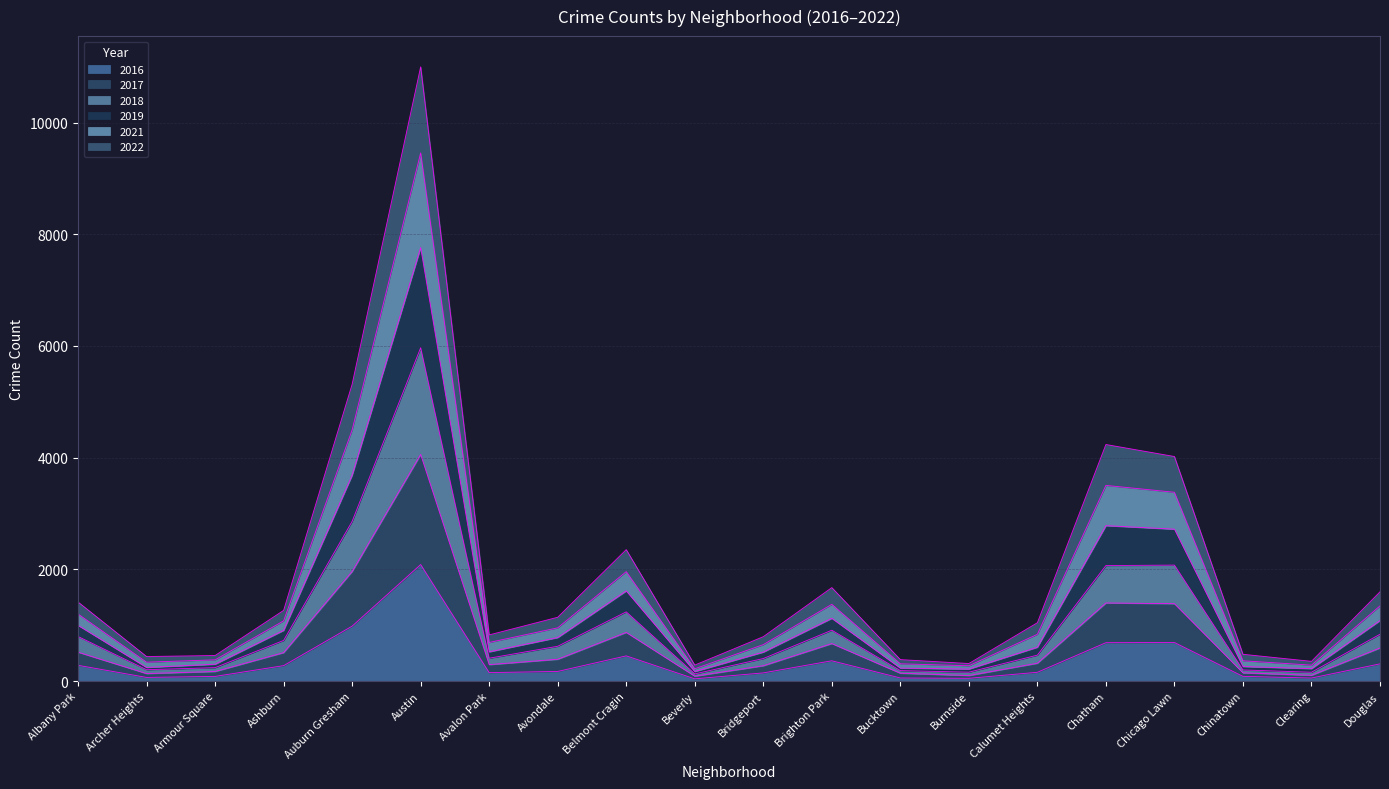

What position from the right is Albany Park?

20